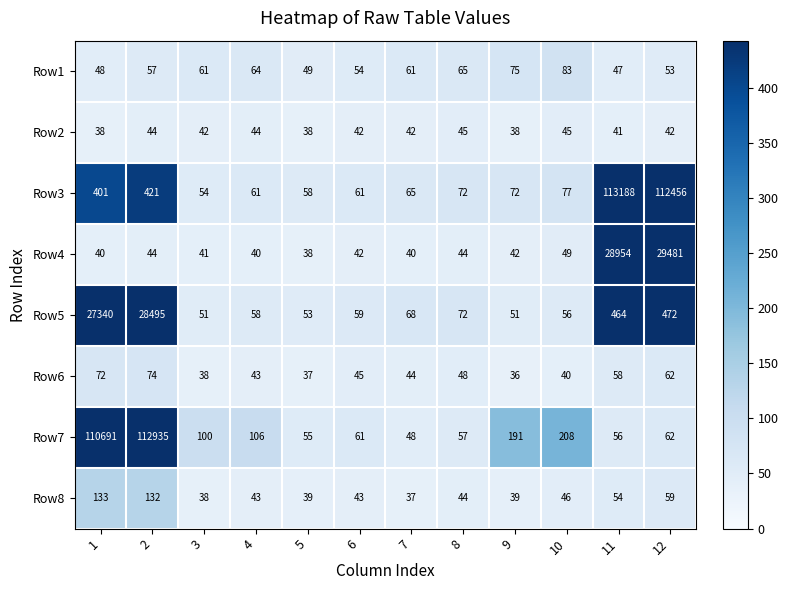

List the series in order of their peak value, lowest first.

Row2, Row6, Row1, Row8, Row5, Row4, Row7, Row3